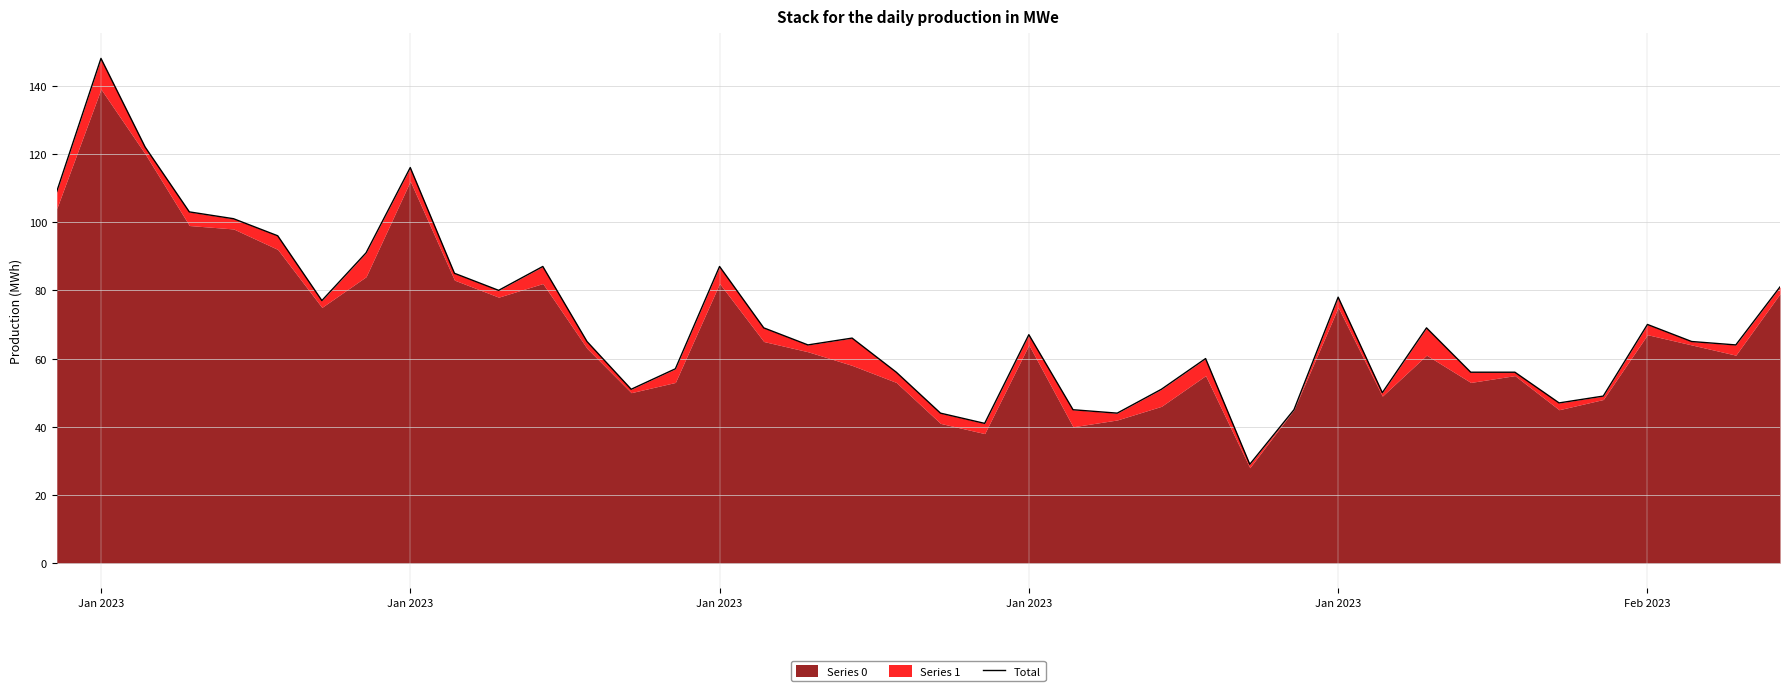

True or false: there are more than 1 points higher than both neighbors.

True